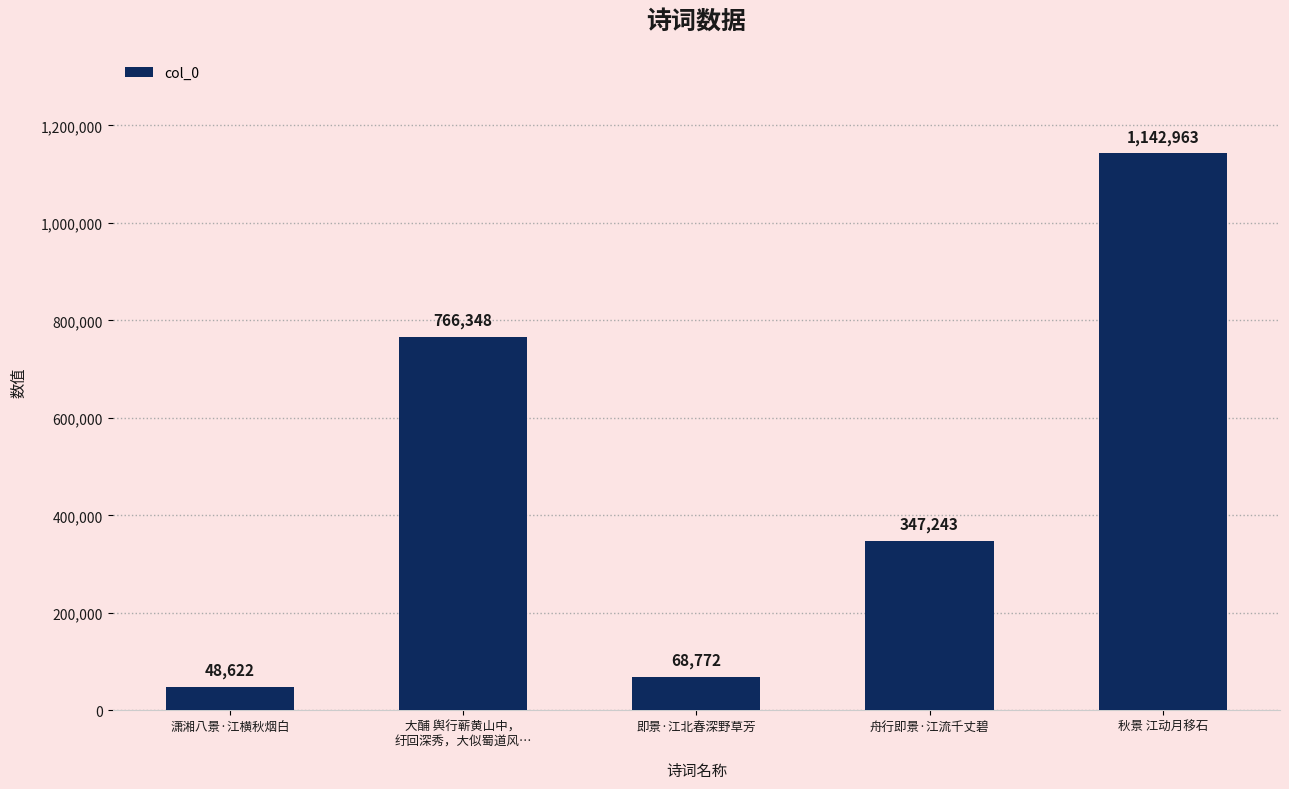

At which category does the chart reach its minimum across all series?

潇湘八景·江横秋烟白